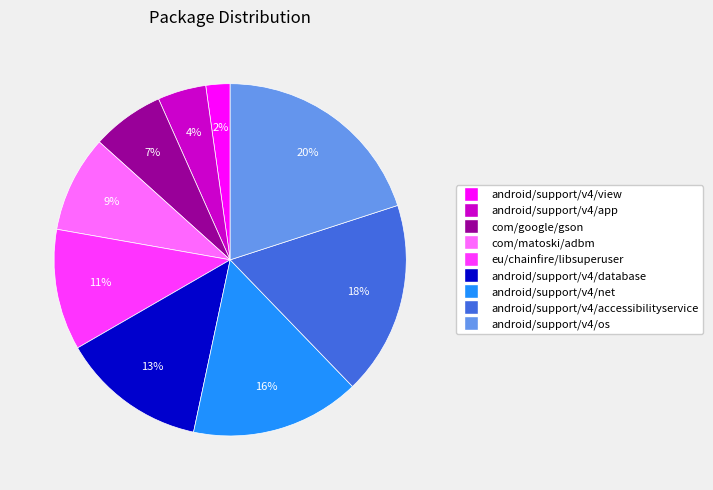

To the nearest percent, what percentage of the pie is android/support/v4/view?

2%